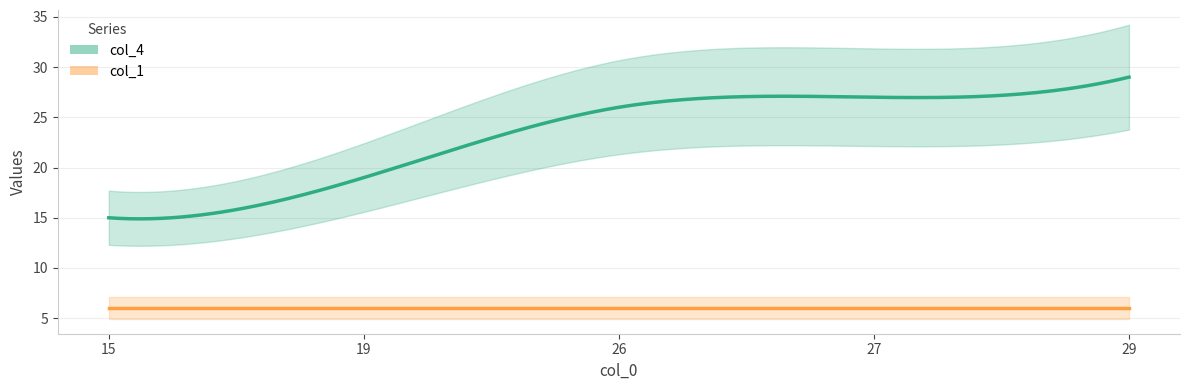

Which series has the widest spread of values?

col_4